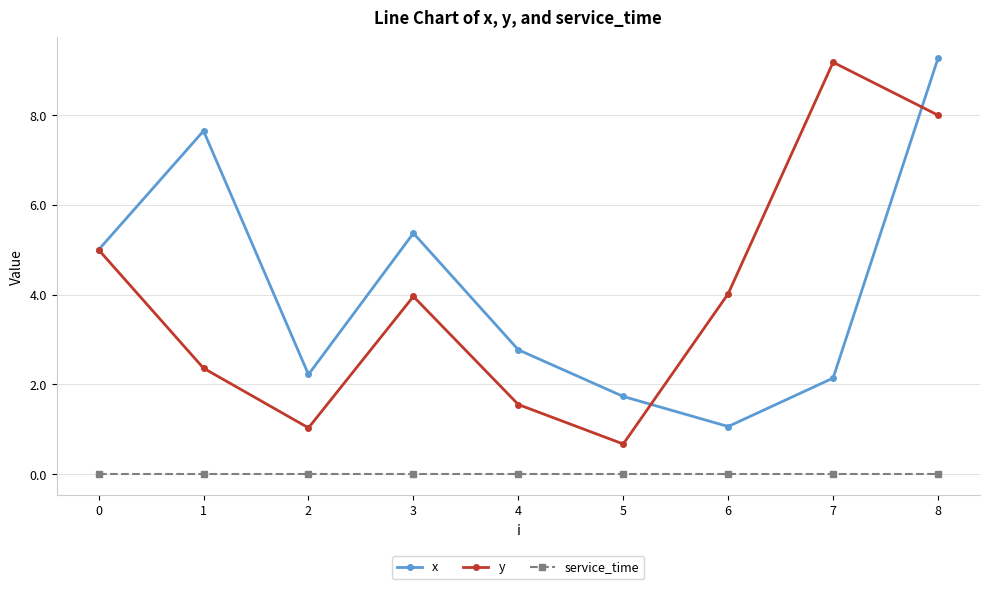

Which category has the highest value in the y series?

7